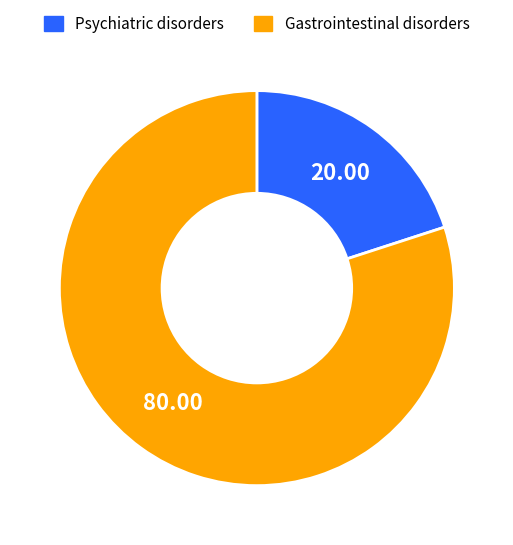

How many slices are in this pie chart?

2